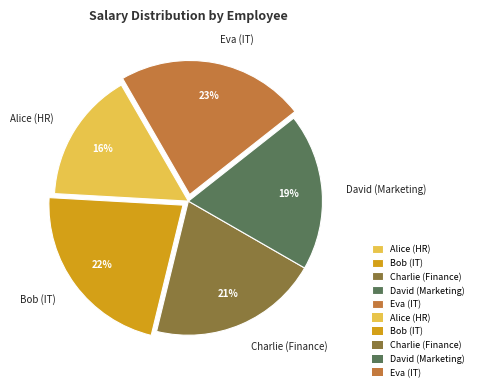

What is the largest slice in the pie chart?

Eva (IT)